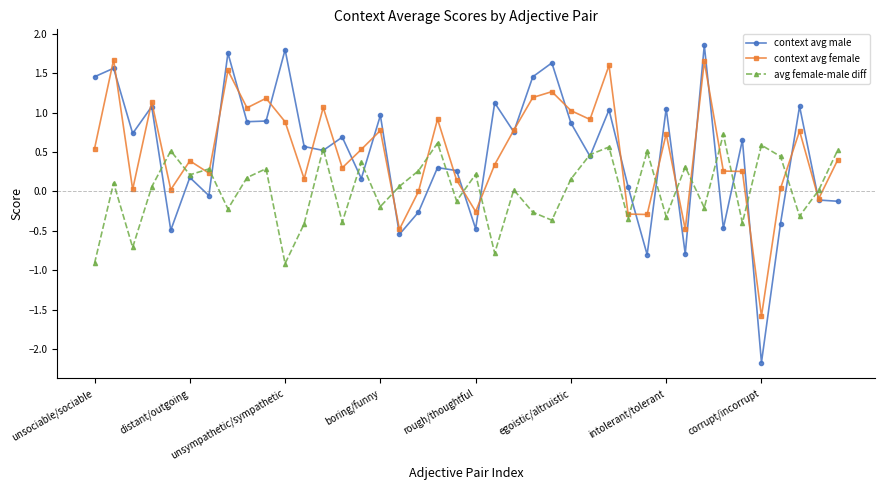

Which series has the widest spread of values?

context avg male